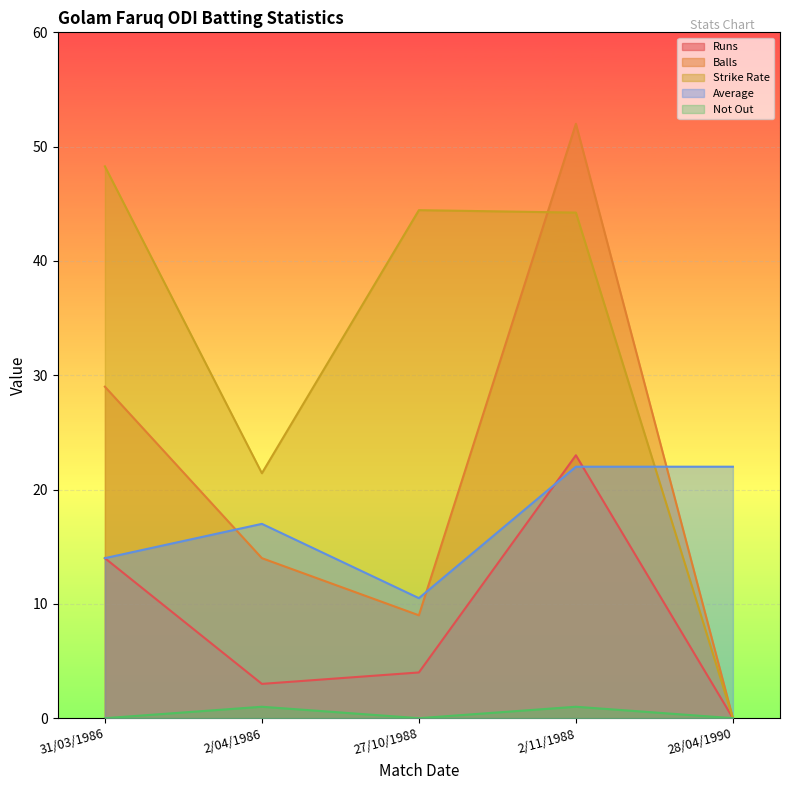

The Strike Rate series shows 64.7 at 31/03/1986. True or false?

False